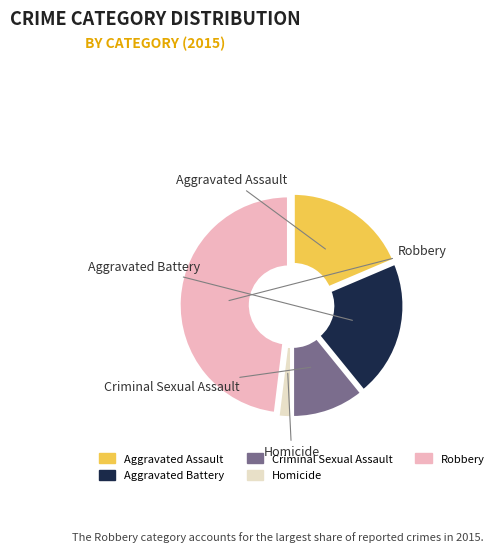

How many slices are in this pie chart?

5